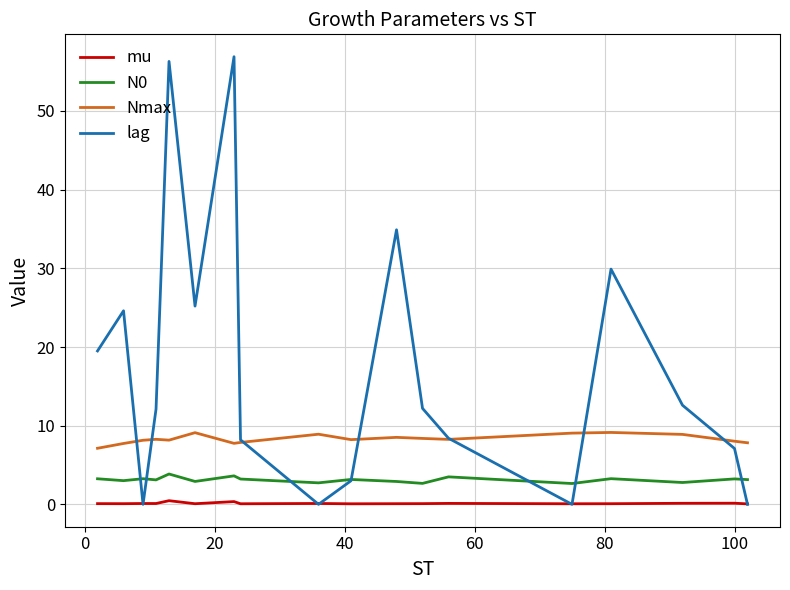

True or false: Nmax and mu cross at least once.

False